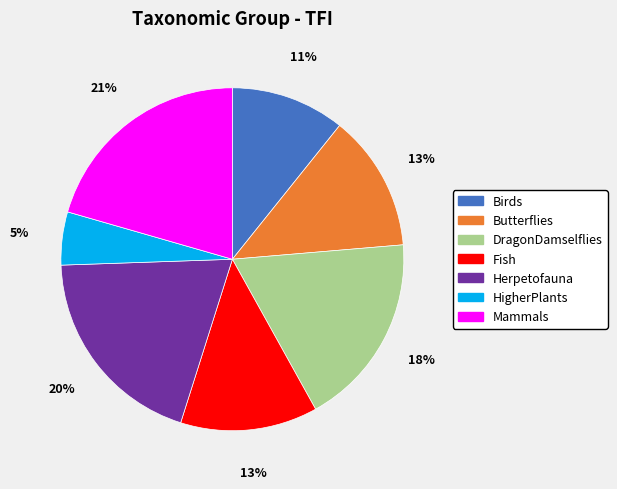

Between Herpetofauna and DragonDamselflies, which is larger?

Herpetofauna